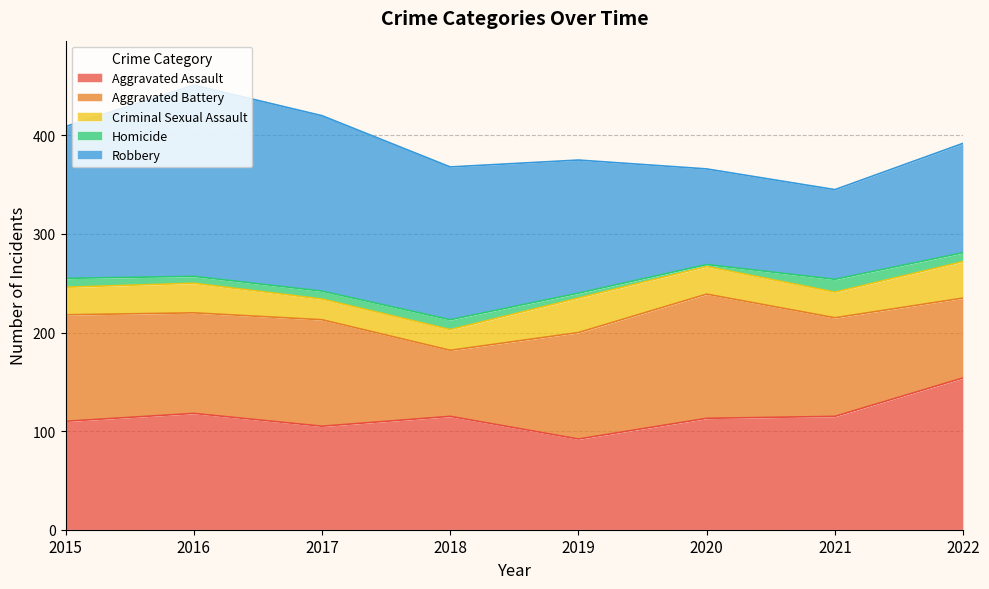

How many lines are shown in the chart?

5